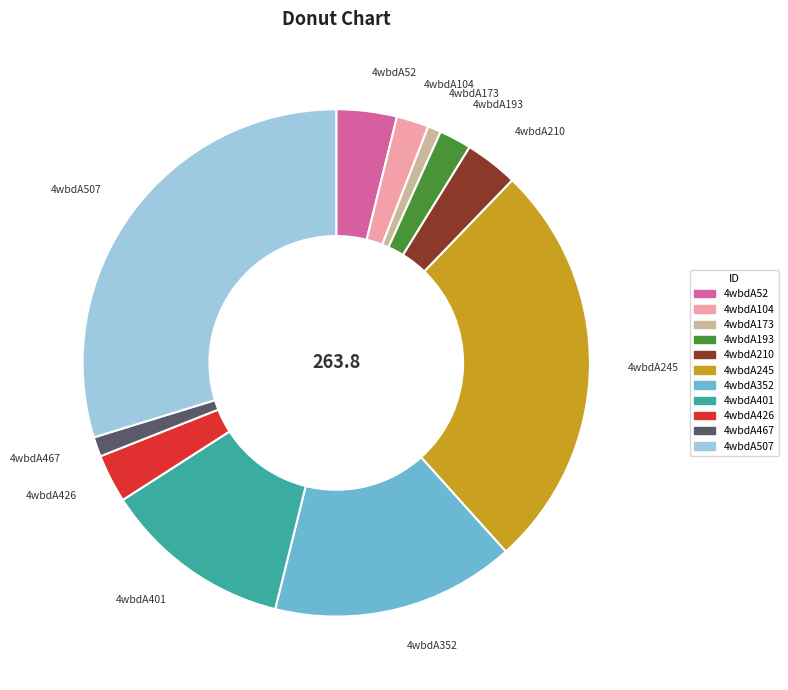

Is there any slice that represents more than half of the pie?

No